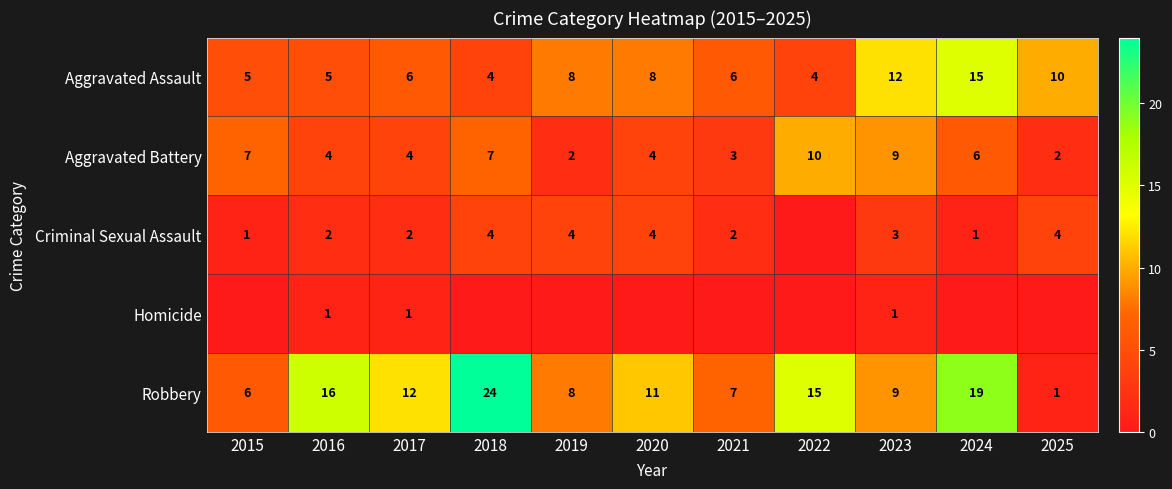

What is the difference between the maximum and second lowest values in the Robbery series?

18